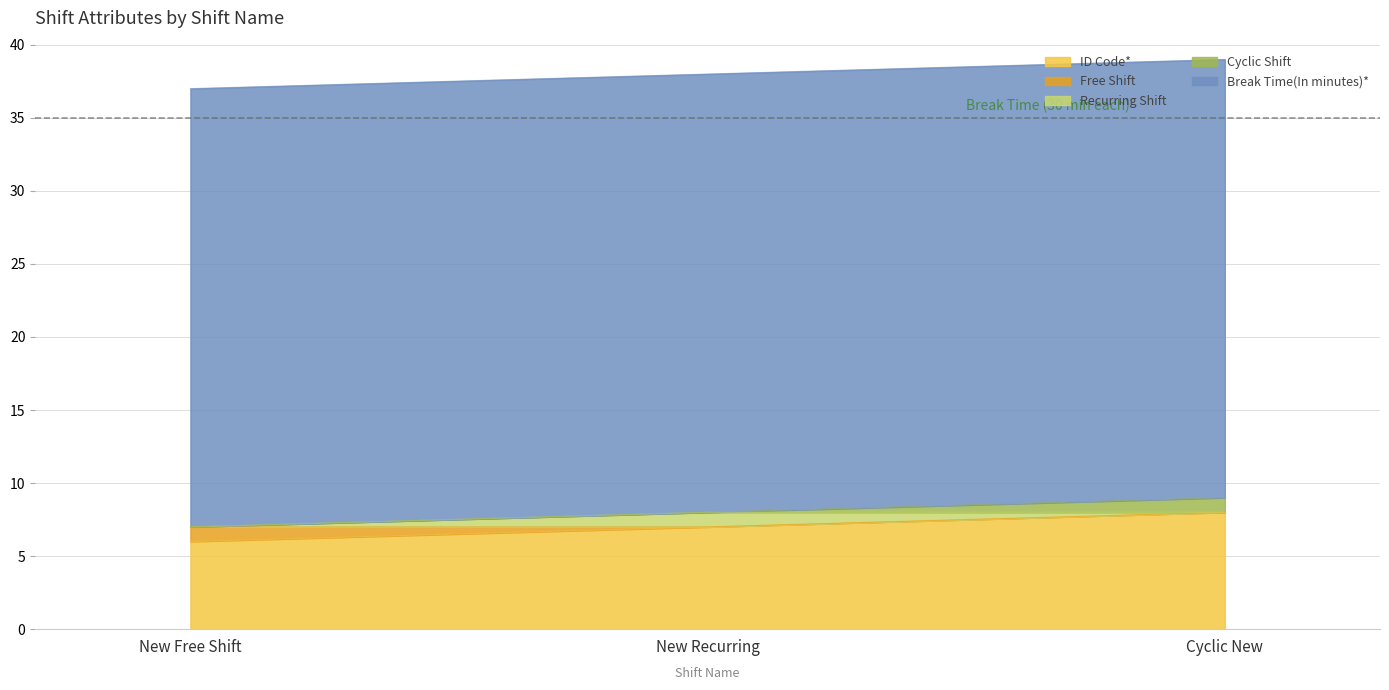

Which category has the lowest value in the ID Code* series?

New Free Shift